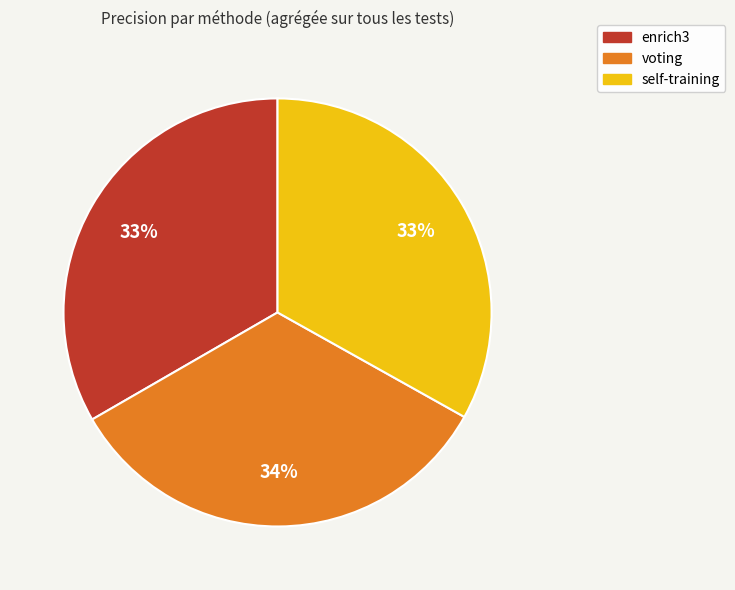

Count the number of slices in the pie.

3